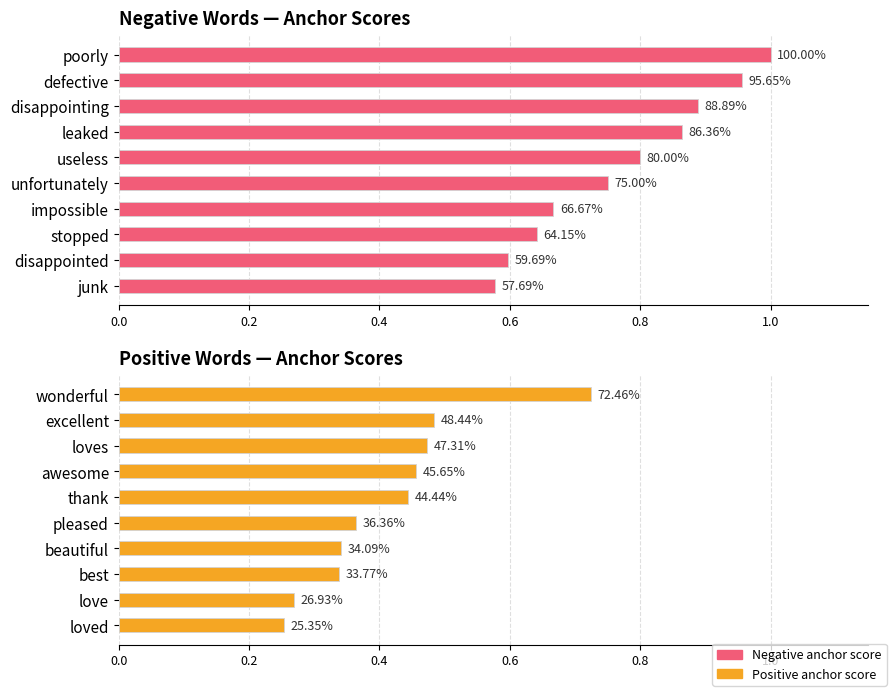

How many Positive anchor score values are between 0 and 1?

10